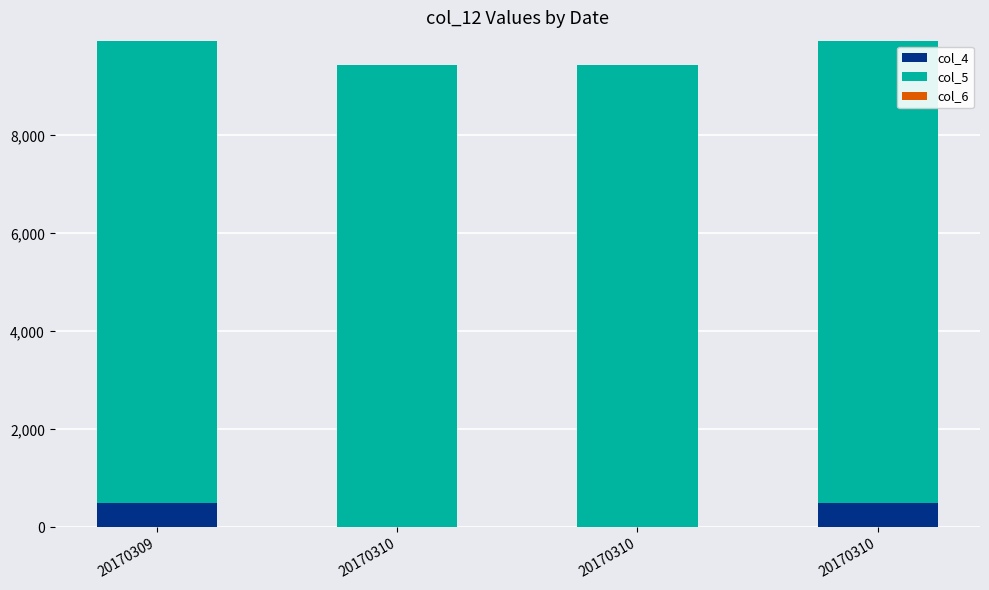

At how many categories does at least one series exceed 985?

4